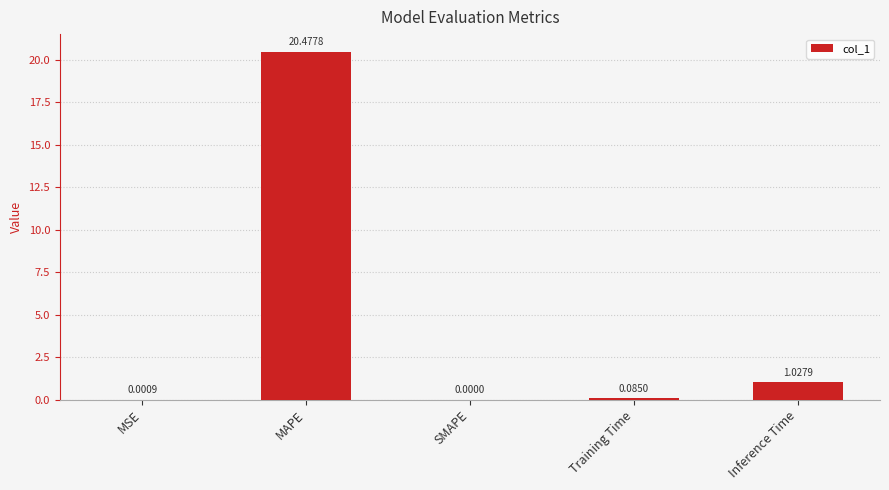

Which has a higher value, Training Time or SMAPE?

Training Time